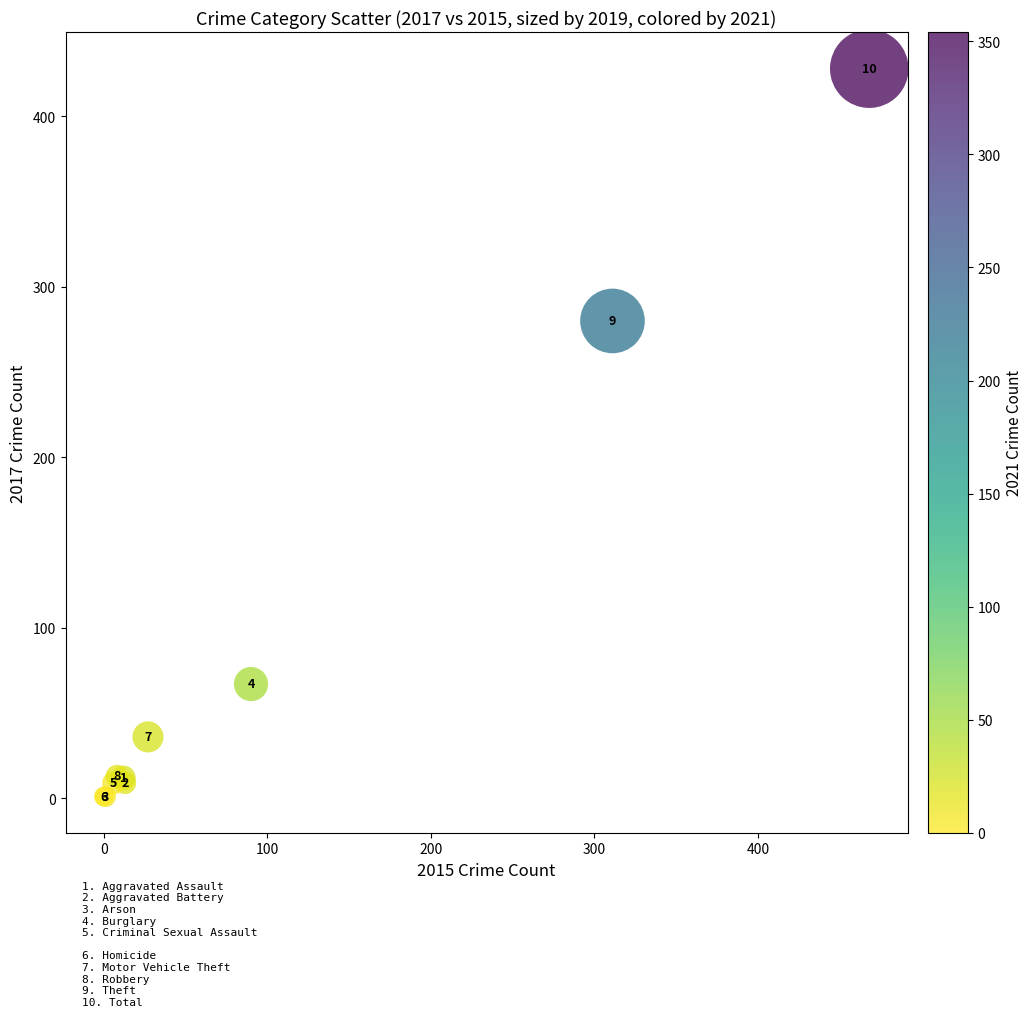

What Y value in the scatter plot is closest to 214?

280